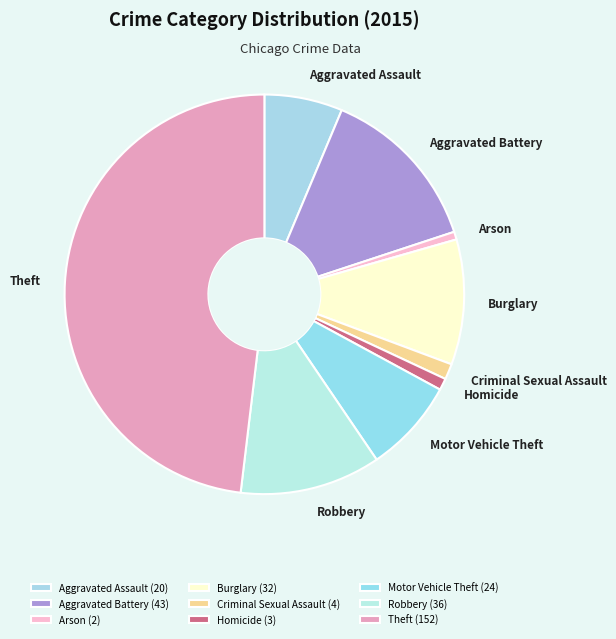

Combined, what portion of the pie is Robbery and Theft?

59.5%